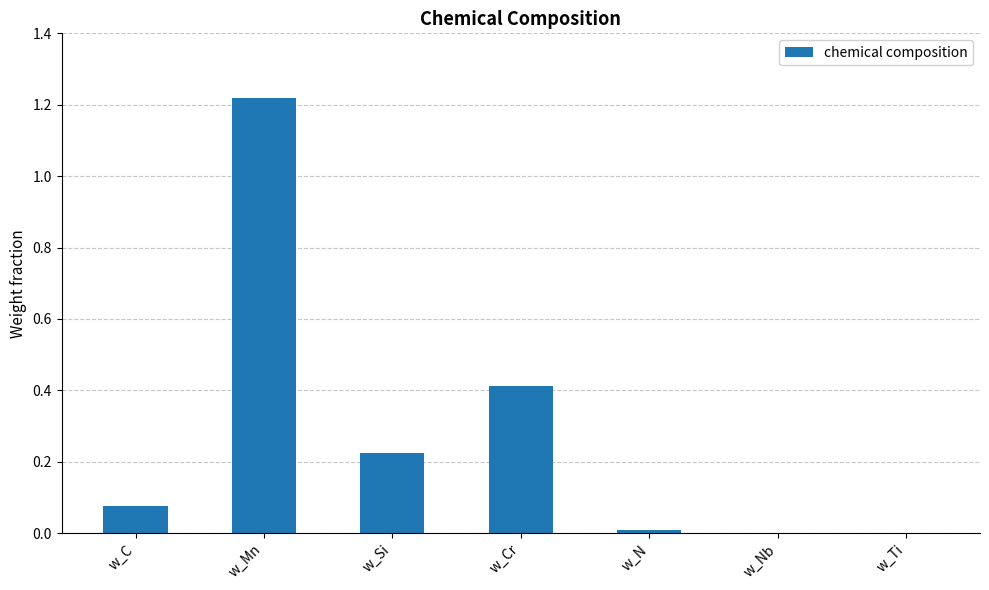

The value at w_Nb is 0.0. True or false?

True